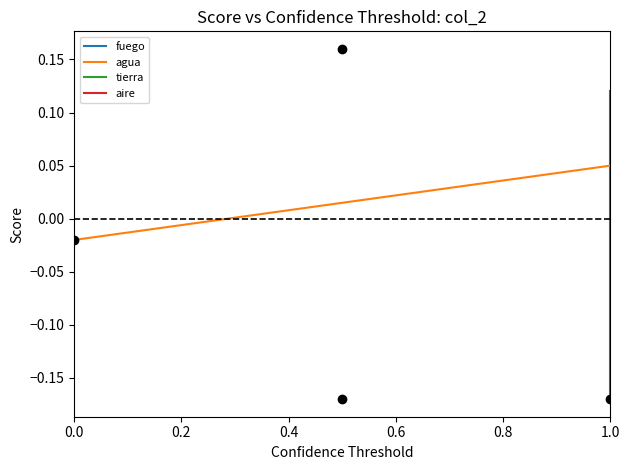

How many lines are shown in the chart?

2